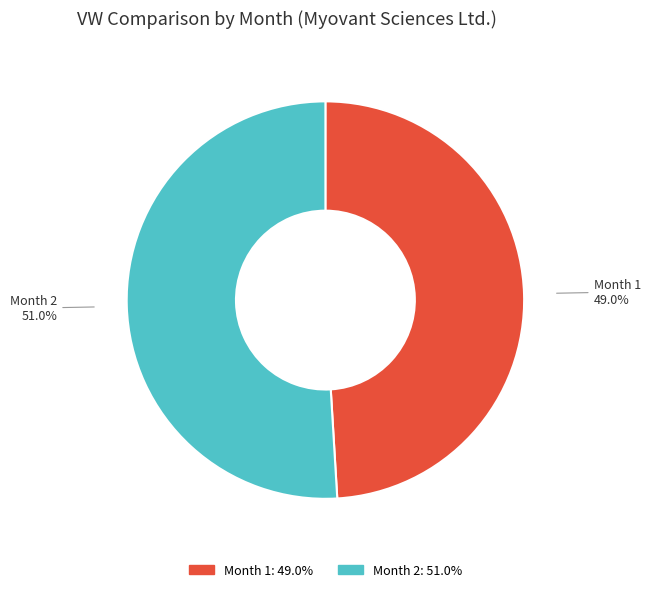

Does Month 1 represent more than half of the total?

No